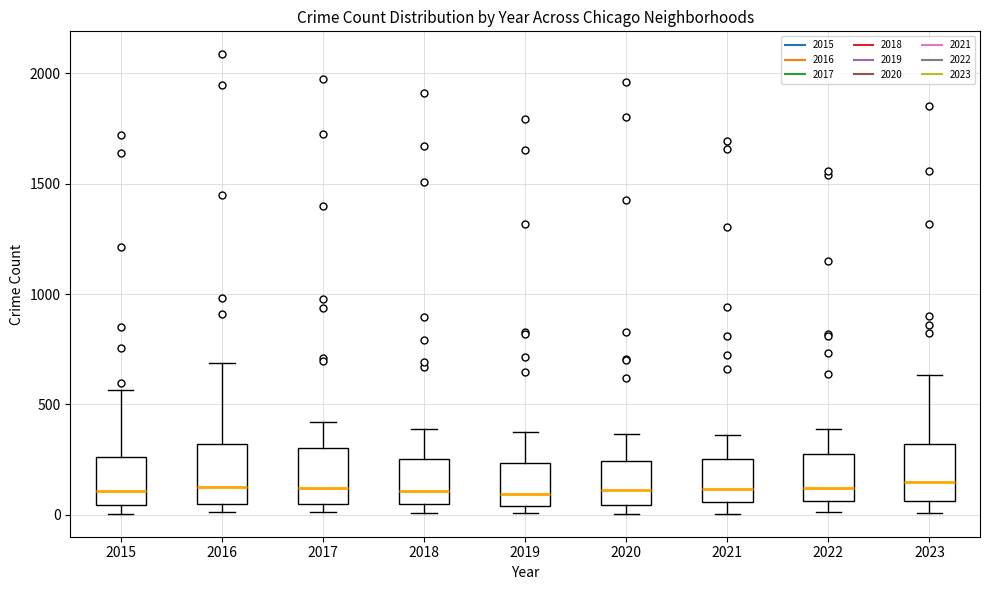

Reading left to right, read every box against the y-axis: the position of its median line, the range the box covers, and the ends of its whiskers. The values are not printed on the chart, so give them approximately, as read against the axis.

2015: median 100, box 50 to 250, whiskers 0 to 550
2016: median 150, box 50 to 300, whiskers 0 to 700
2017: median 100, box 50 to 300, whiskers 0 to 400
2018: median 100, box 50 to 250, whiskers 0 to 400
2019: median 100, box 50 to 250, whiskers 0 to 400
2020: median 100, box 50 to 250, whiskers 0 to 350
2021: median 100, box 50 to 250, whiskers 0 to 350
2022: median 100, box 50 to 250, whiskers 0 to 400
2023: median 150, box 50 to 300, whiskers 0 to 650